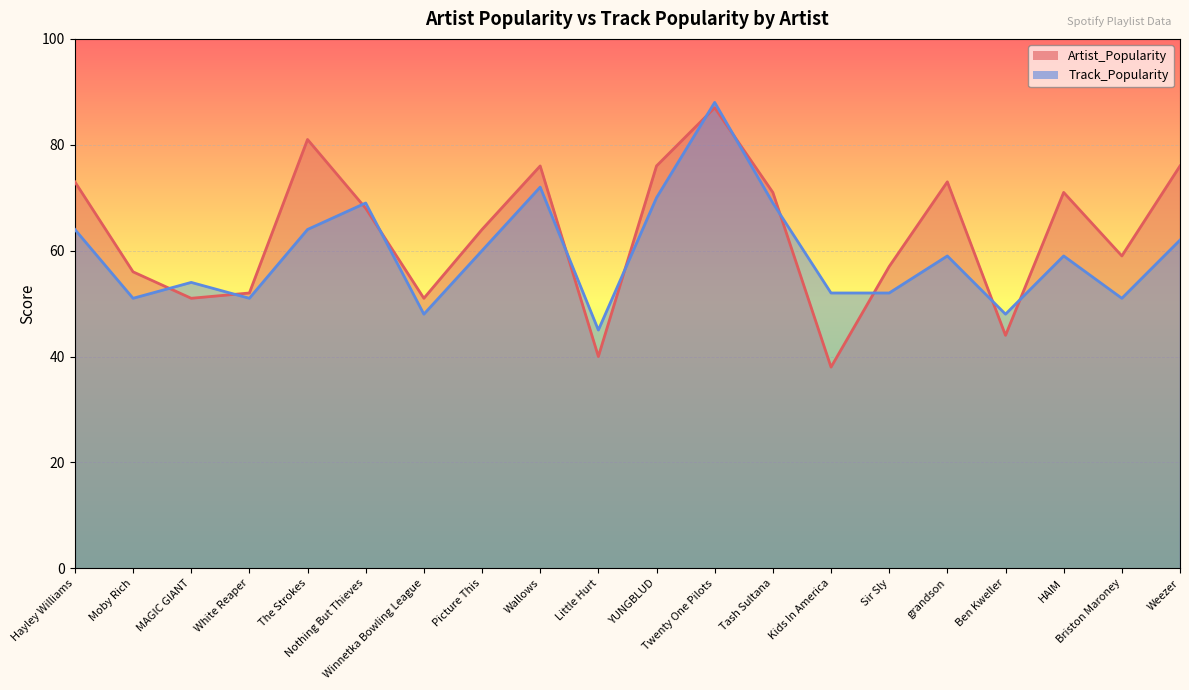

Rank the series by their average value, from highest to lowest.

Artist_Popularity, Track_Popularity